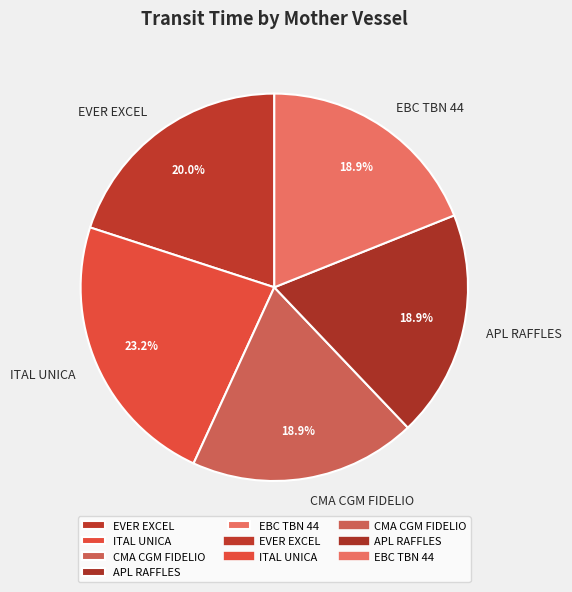

How many slices are in this pie chart?

5